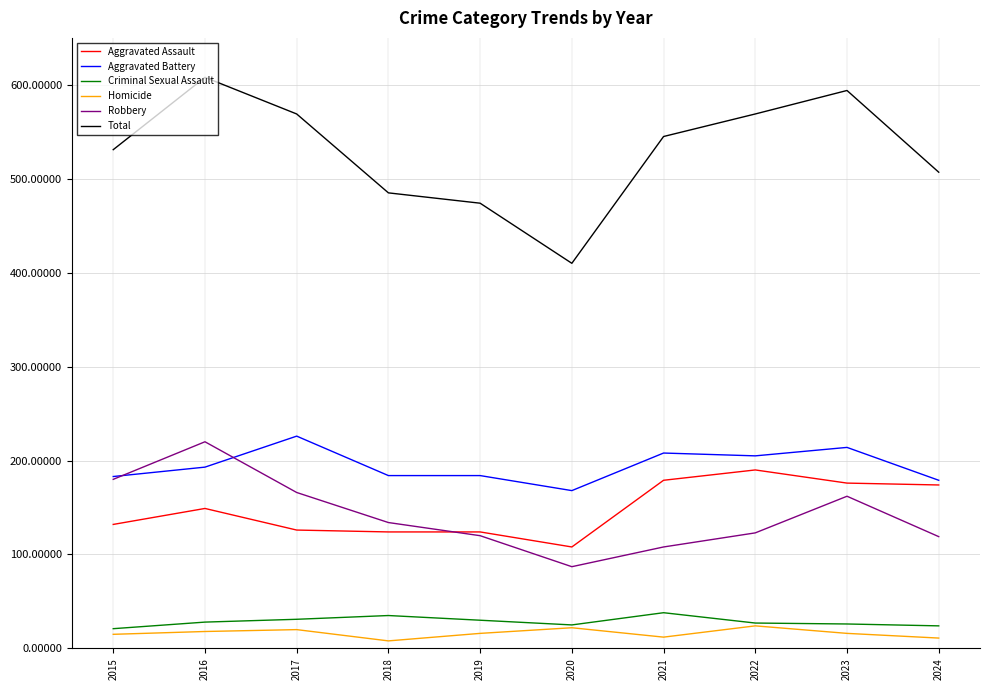

True or false: Total and Aggravated Battery intersect in this chart.

False